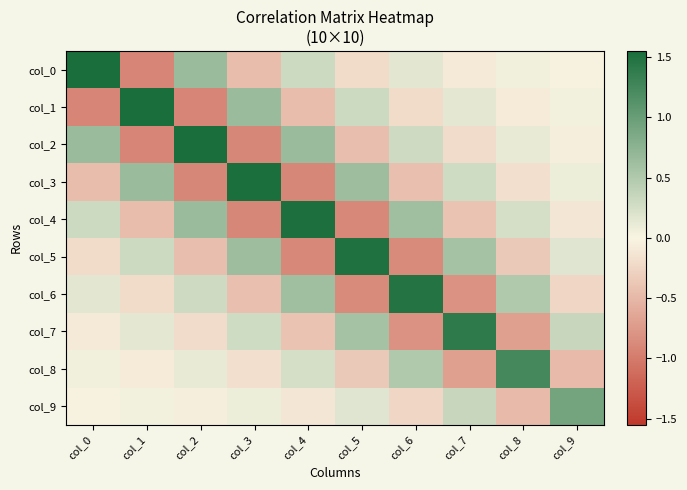

What is the maximum value shown in the chart?

1.5